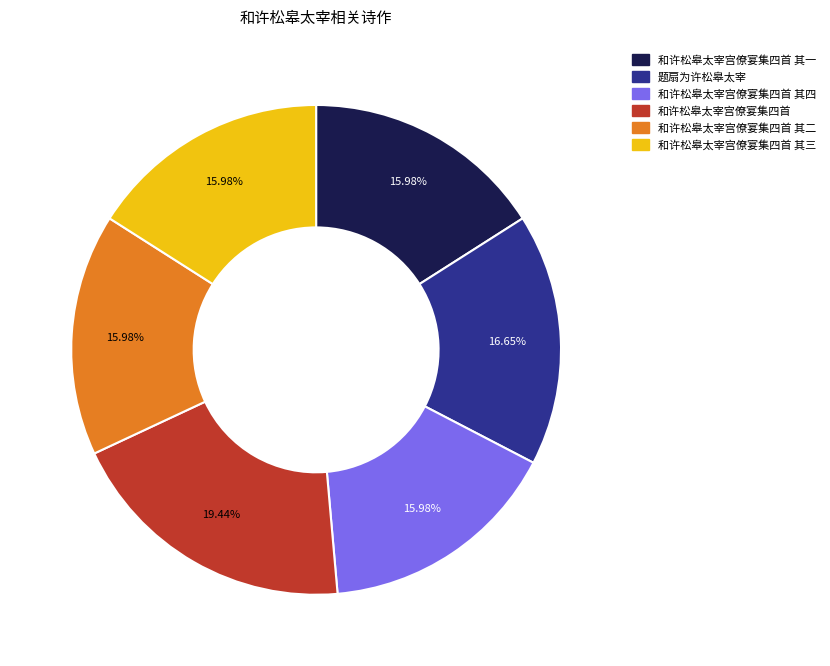

Is there any slice that represents more than half of the pie?

No